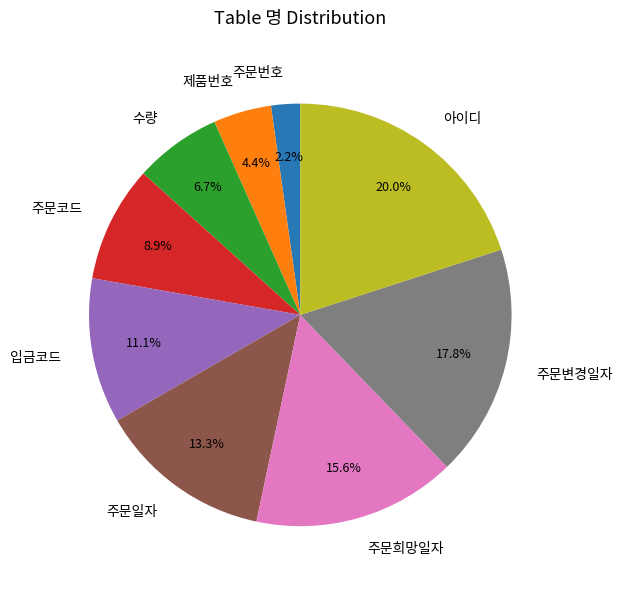

Is there a majority slice in this chart?

No